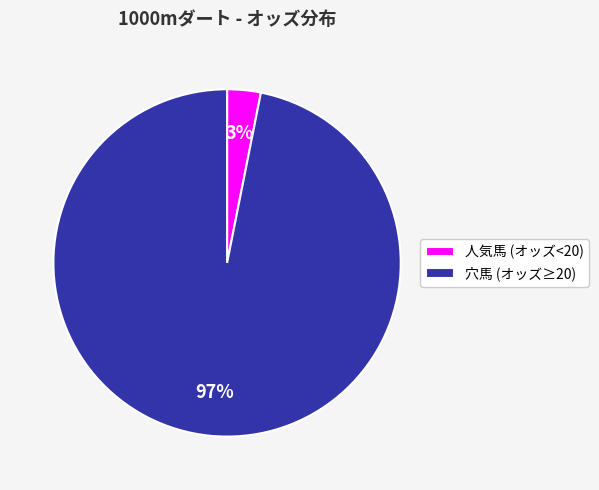

To the nearest percent, what is the combined percentage of 穴馬 (オッズ≥20) and 人気馬 (オッズ<20)?

100%